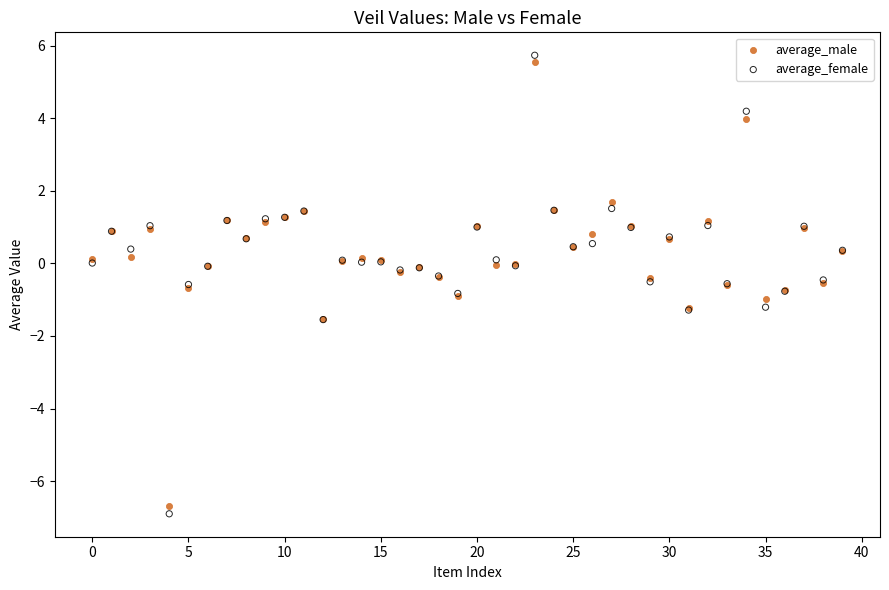

Which series has the largest Y range (max minus min)?

average_female